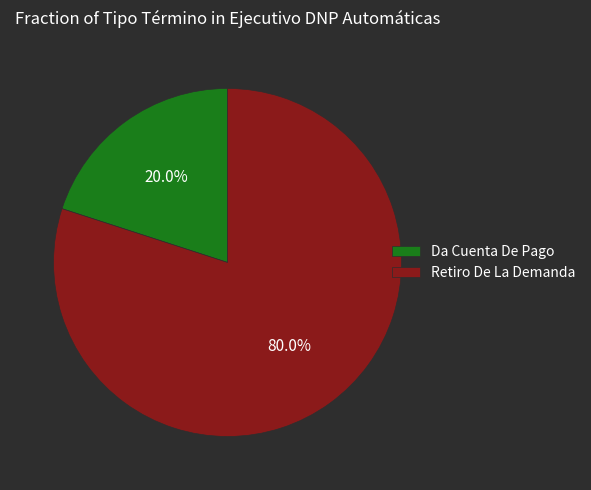

What is the largest slice in the pie chart?

Retiro De La Demanda